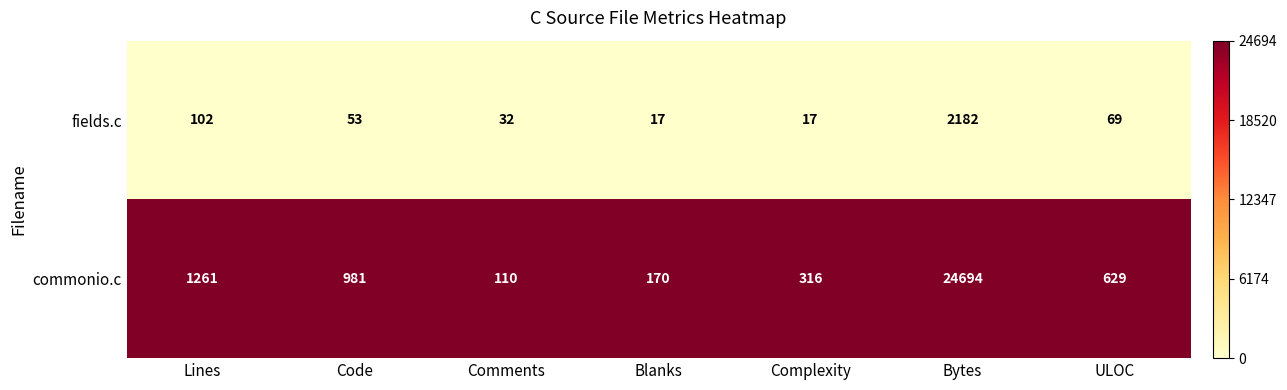

How many distinct data groups are displayed?

2